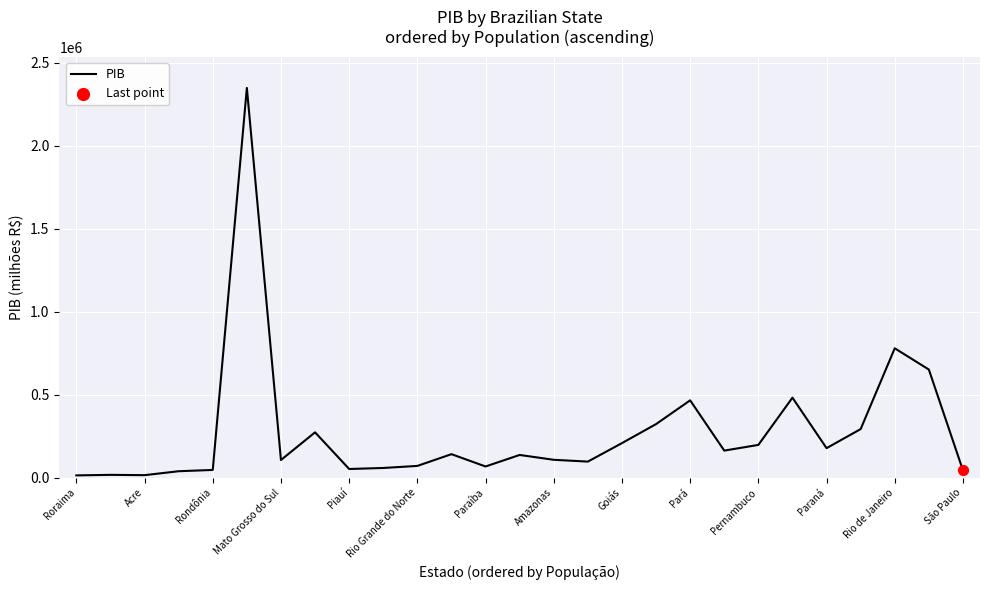

What is the difference between the maximum and minimum values?

2334046